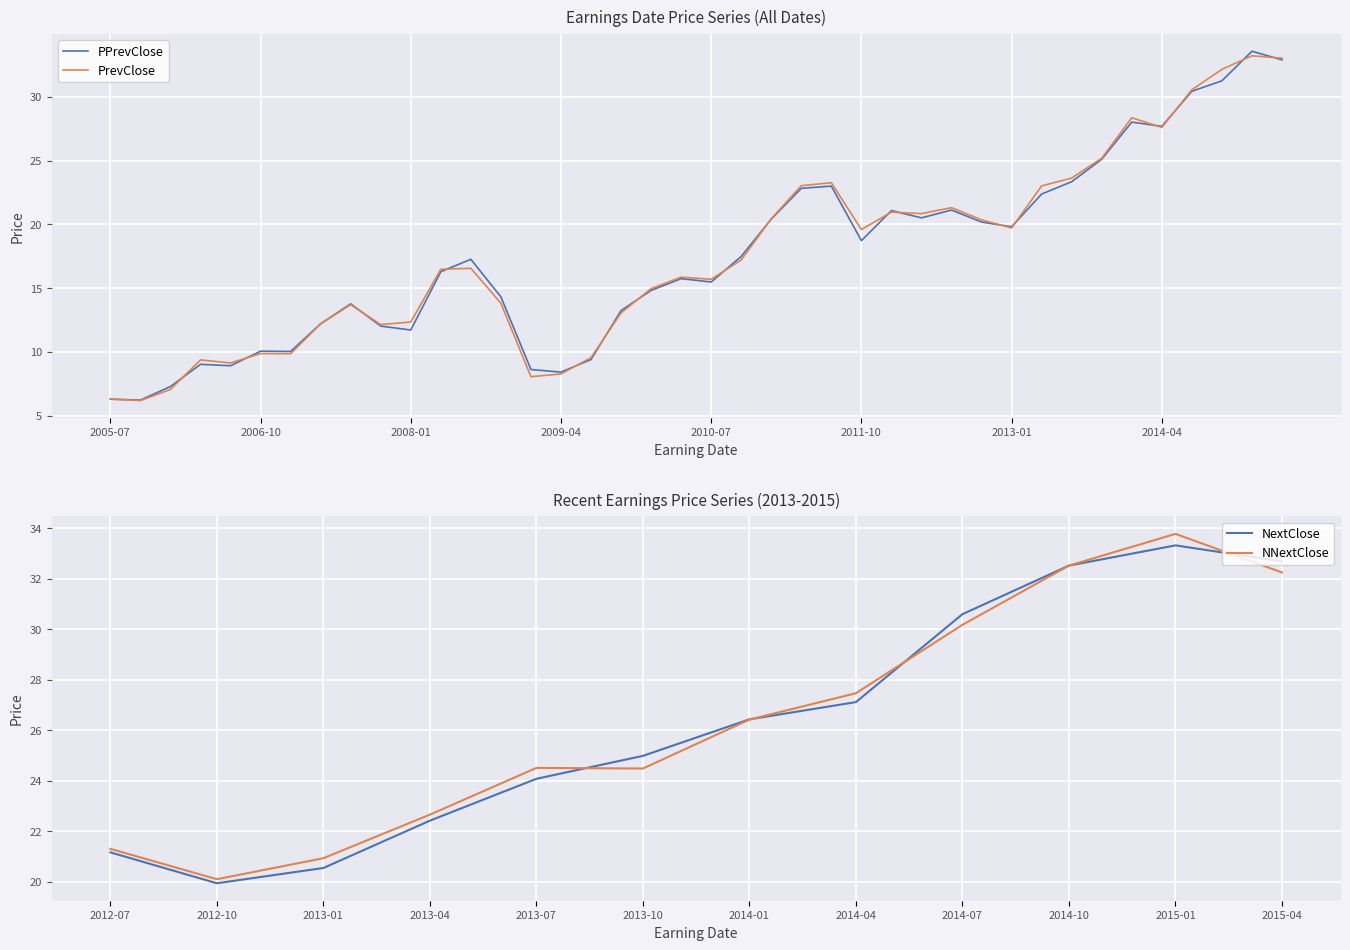

How many series are shown in this chart?

4